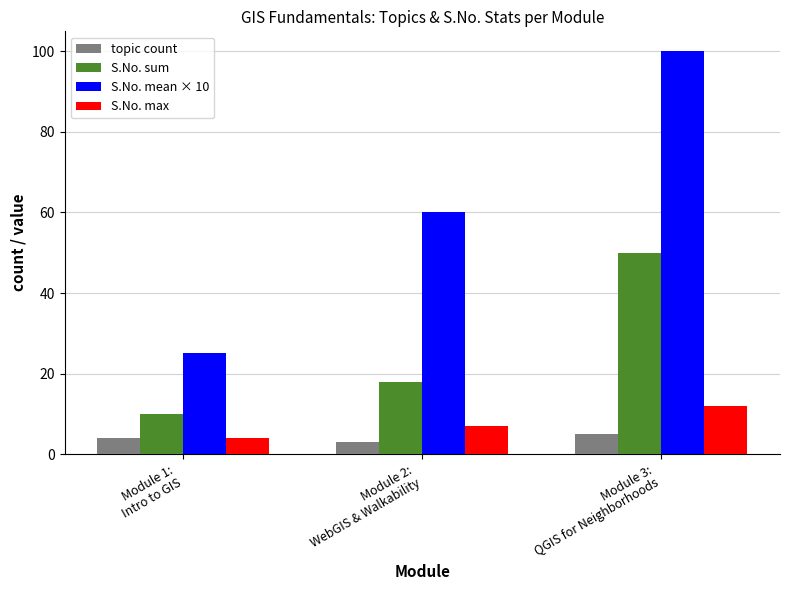

Does the chart contain any negative values?

No